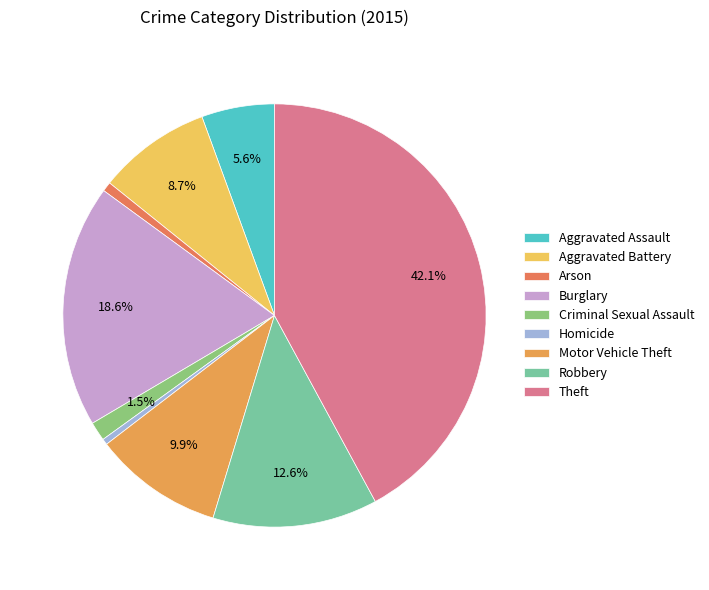

How many slices are in this pie chart?

9